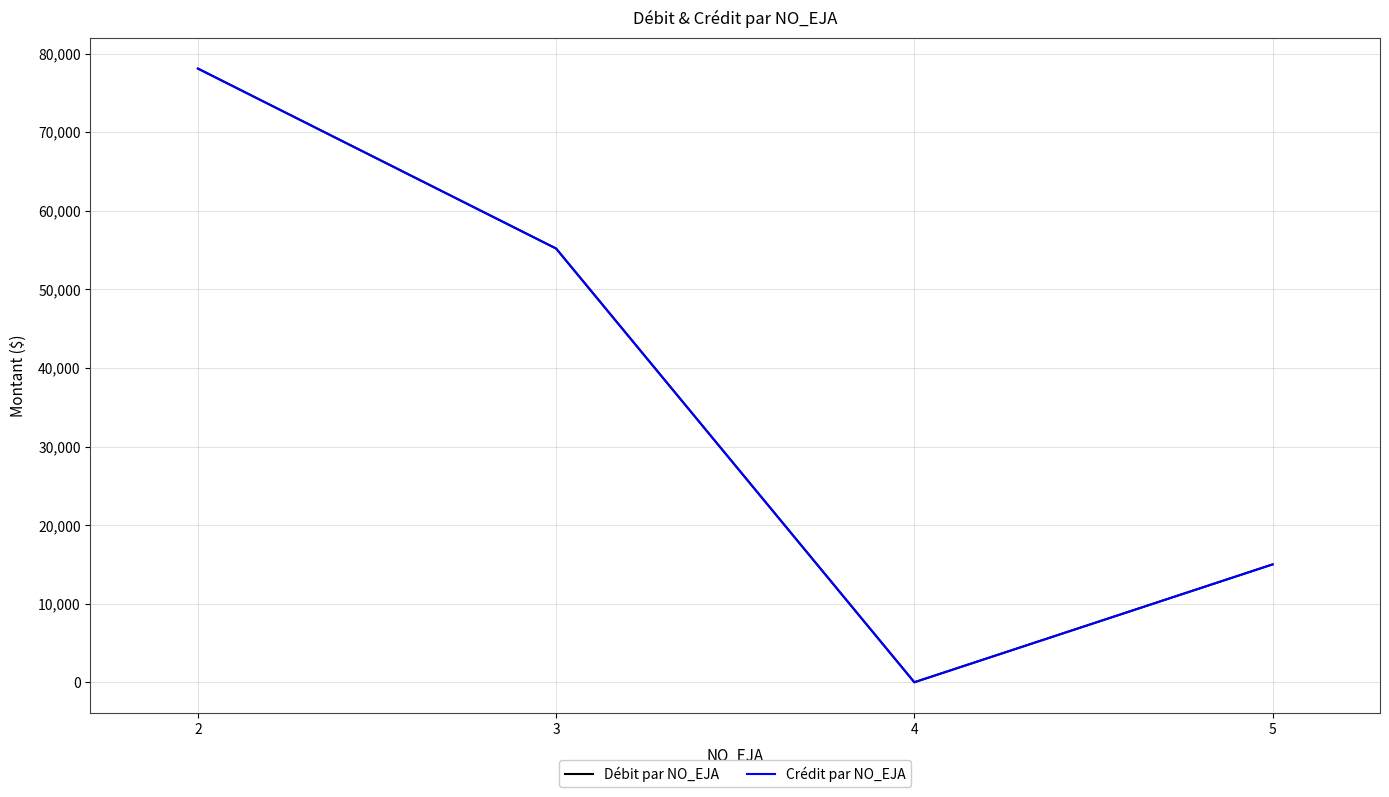

True or false: Débit par NO_EJA and Crédit par NO_EJA cross at least once.

False